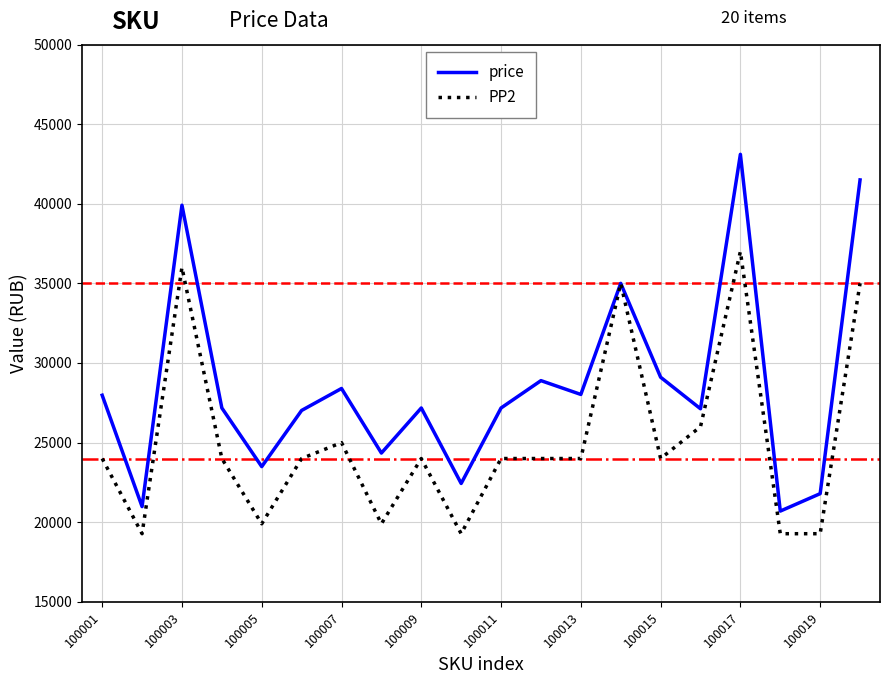

Count the number of data series in this chart.

2